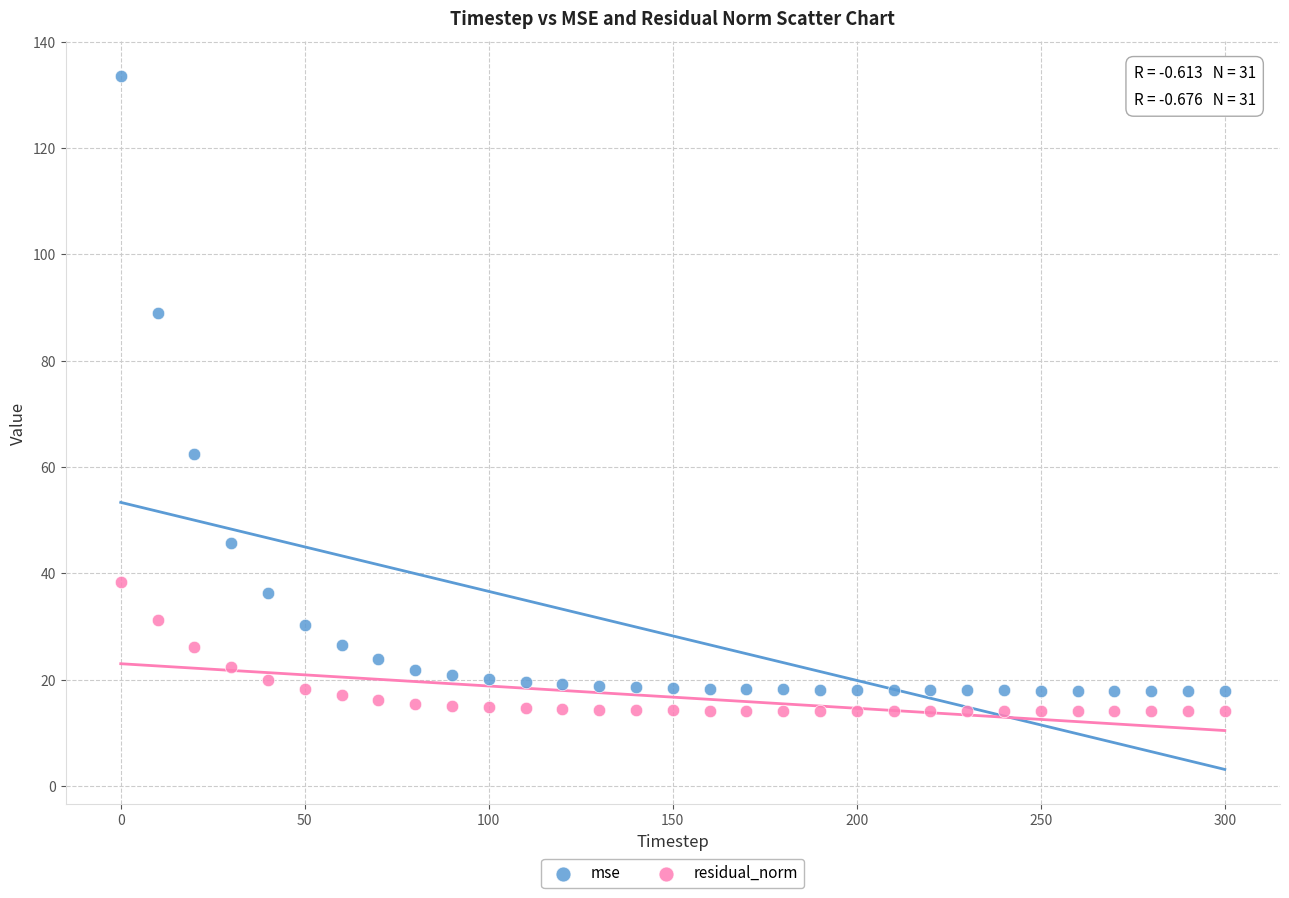

Which series has the largest Y range (max minus min)?

mse